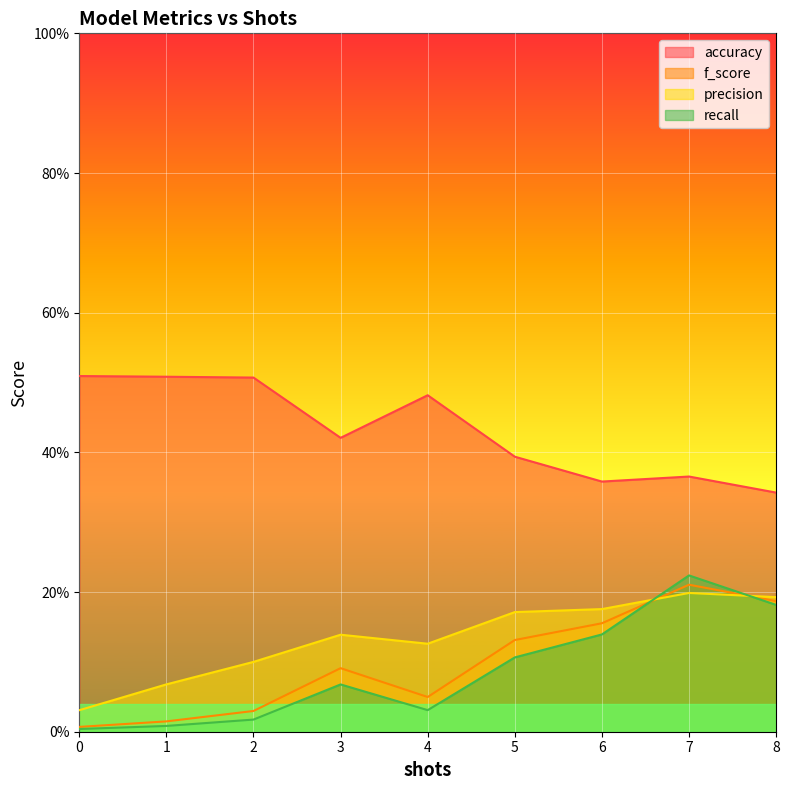

How many lines are shown in the chart?

4